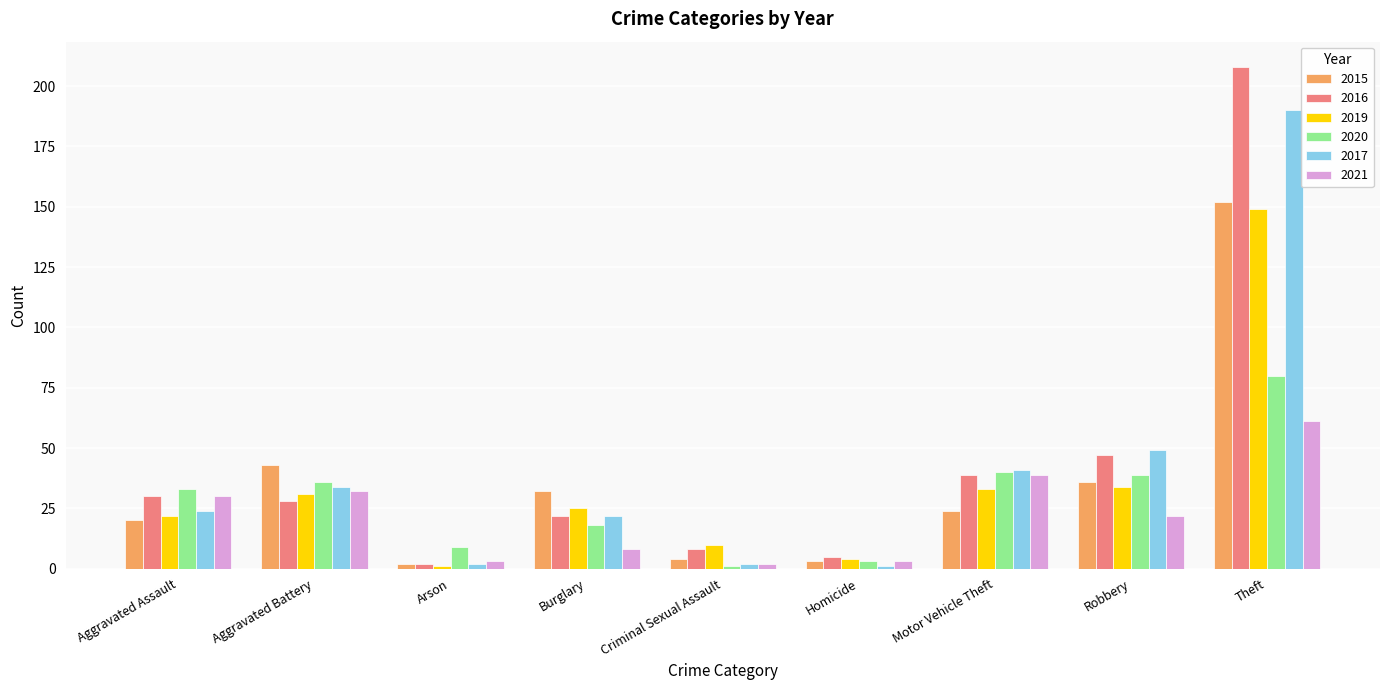

What is the sum of all 2017 values?

365